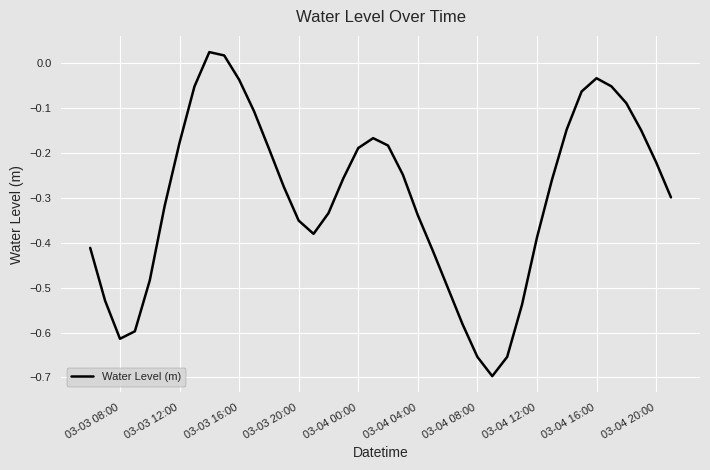

True or false: the data shows -0.1 at 03-03 20:00.

False